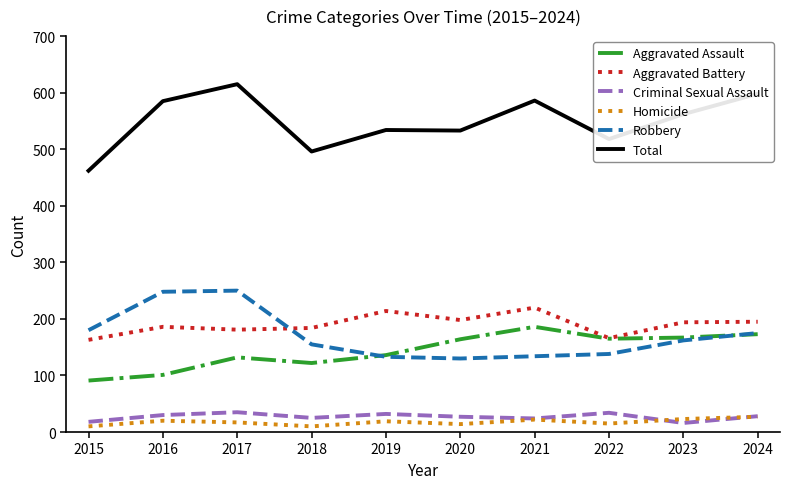

True or false: Criminal Sexual Assault and Aggravated Assault intersect in this chart.

False